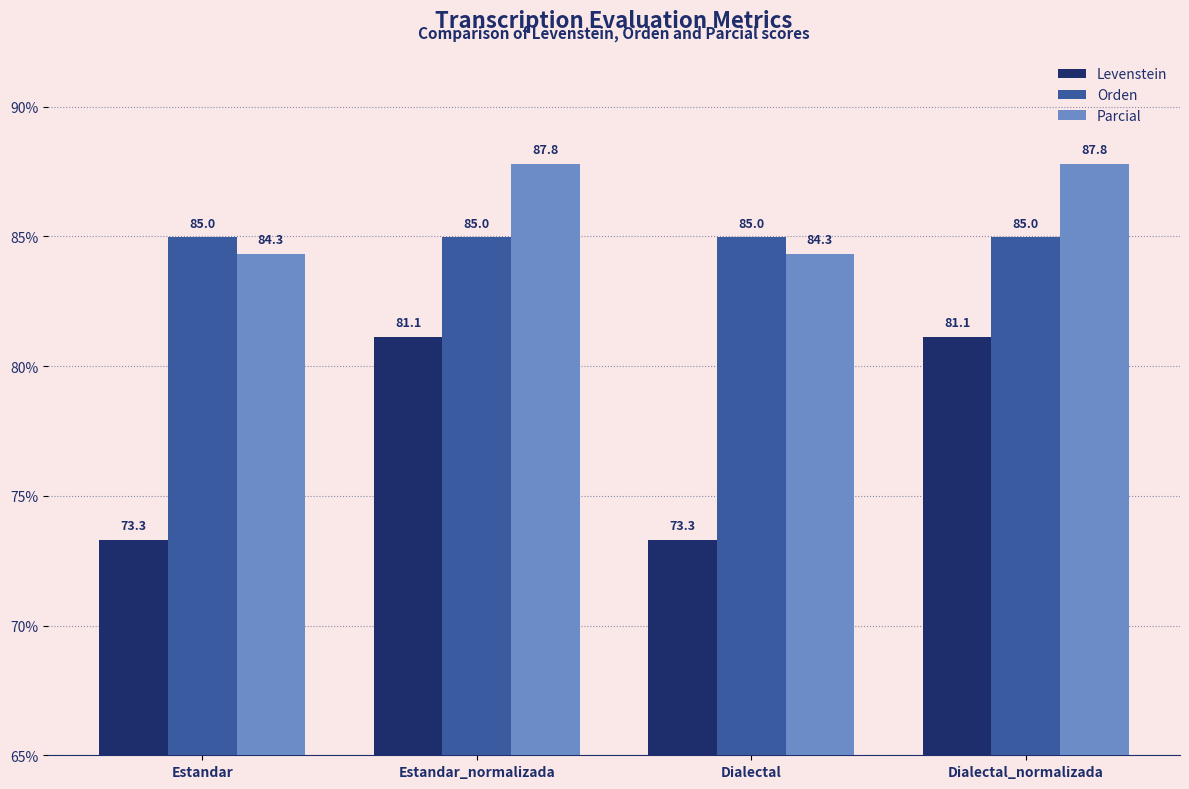

What is the total value across all series at Estandar?

242.6